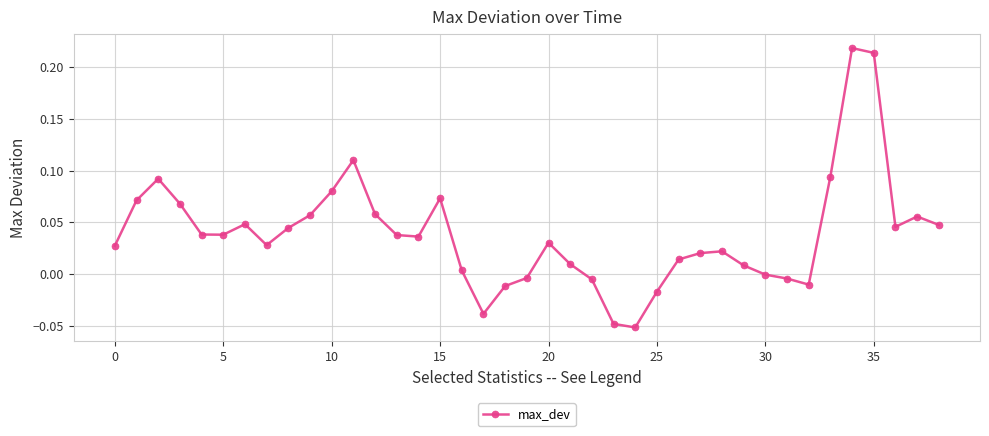

True or false: there are more than 0 points higher than both neighbors.

True